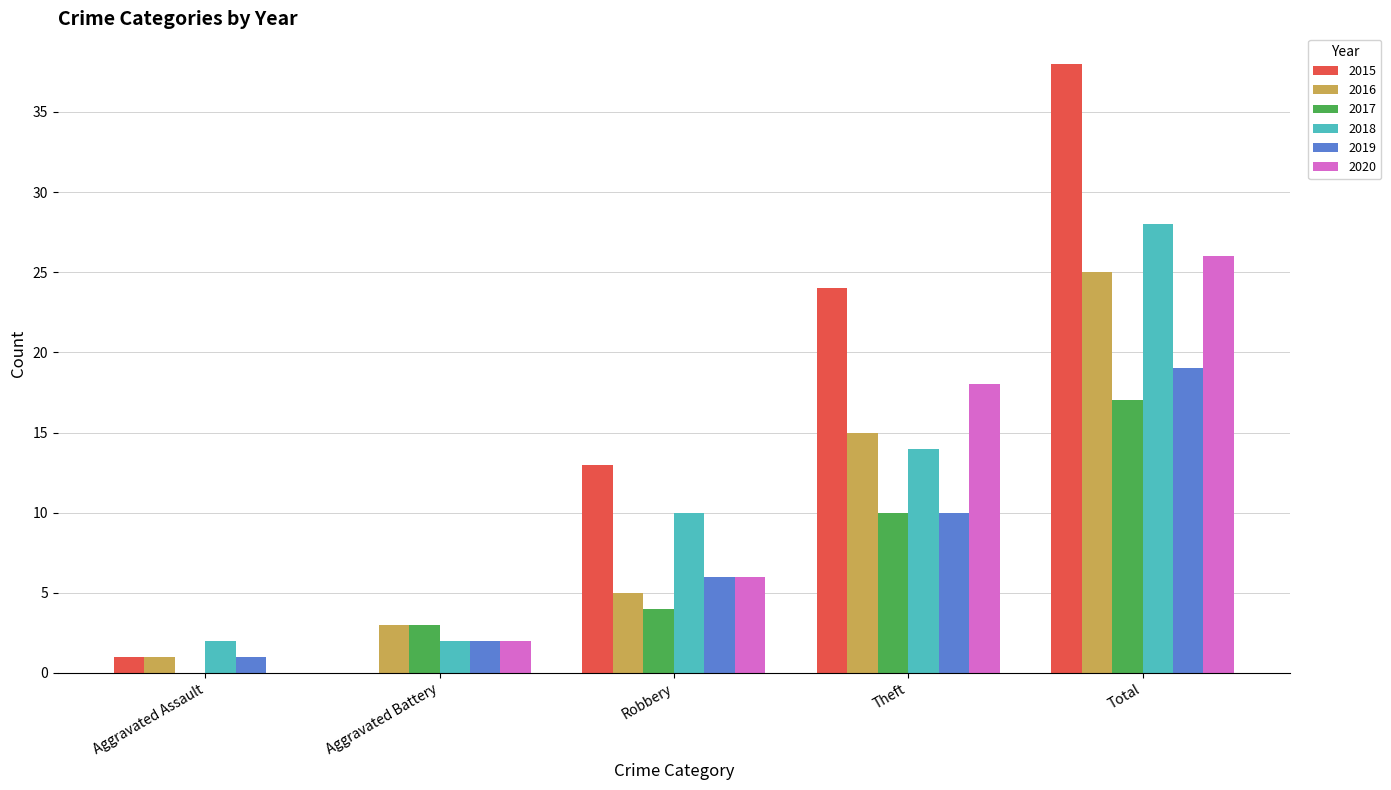

Reading left to right, extract all data points from this chart.

2015: Aggravated Assault=1	Aggravated Battery=0	Robbery=13	Theft=24	Total=38
2016: Aggravated Assault=1	Aggravated Battery=3	Robbery=5	Theft=15	Total=25
2017: Aggravated Assault=0	Aggravated Battery=3	Robbery=4	Theft=10	Total=17
2018: Aggravated Assault=2	Aggravated Battery=2	Robbery=10	Theft=14	Total=28
2019: Aggravated Assault=1	Aggravated Battery=2	Robbery=6	Theft=10	Total=19
2020: Aggravated Assault=0	Aggravated Battery=2	Robbery=6	Theft=18	Total=26